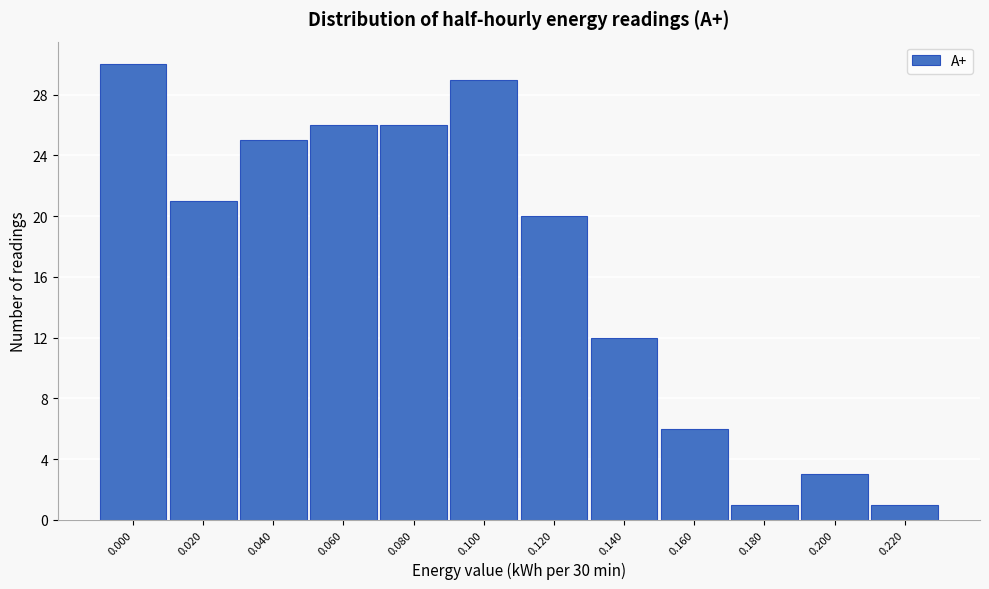

Reading right to left, list all the values displayed in this chart.

0.220=1	0.200=3	0.180=1	0.160=6	0.140=12	0.120=20	0.100=29	0.080=26	0.060=26	0.040=25	0.020=21	0.000=30